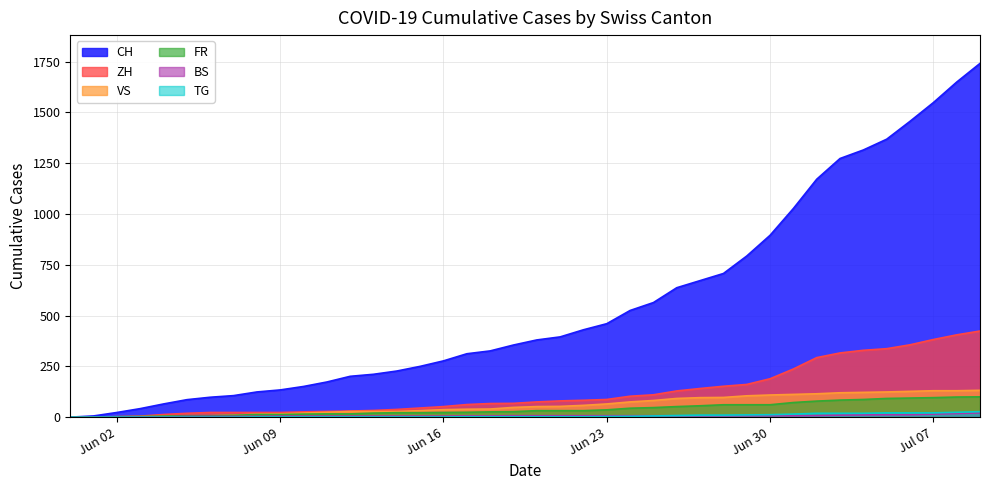

How many data points in CH are above 380?

19